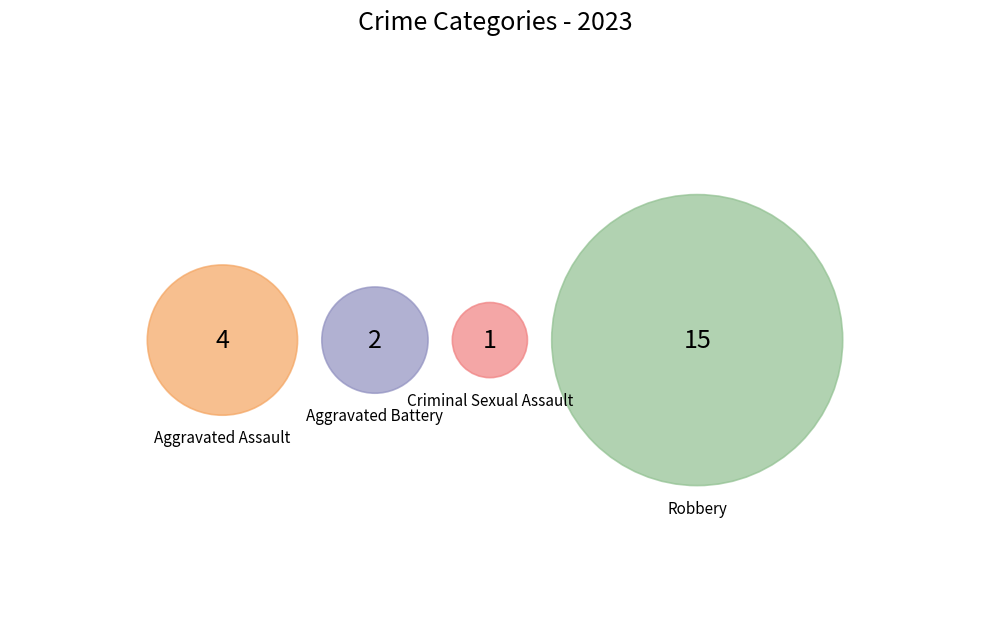

How many segments does this pie chart have?

4